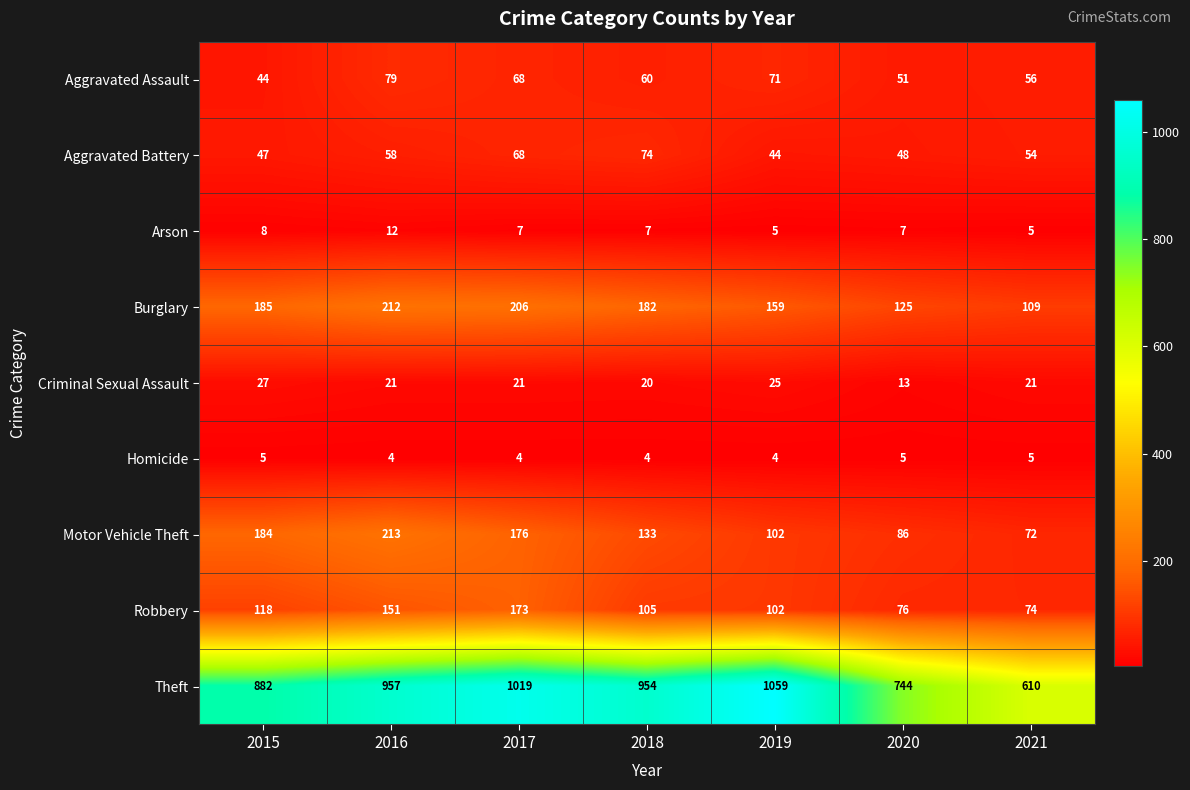

At which label is Arson closest to 8?

2015